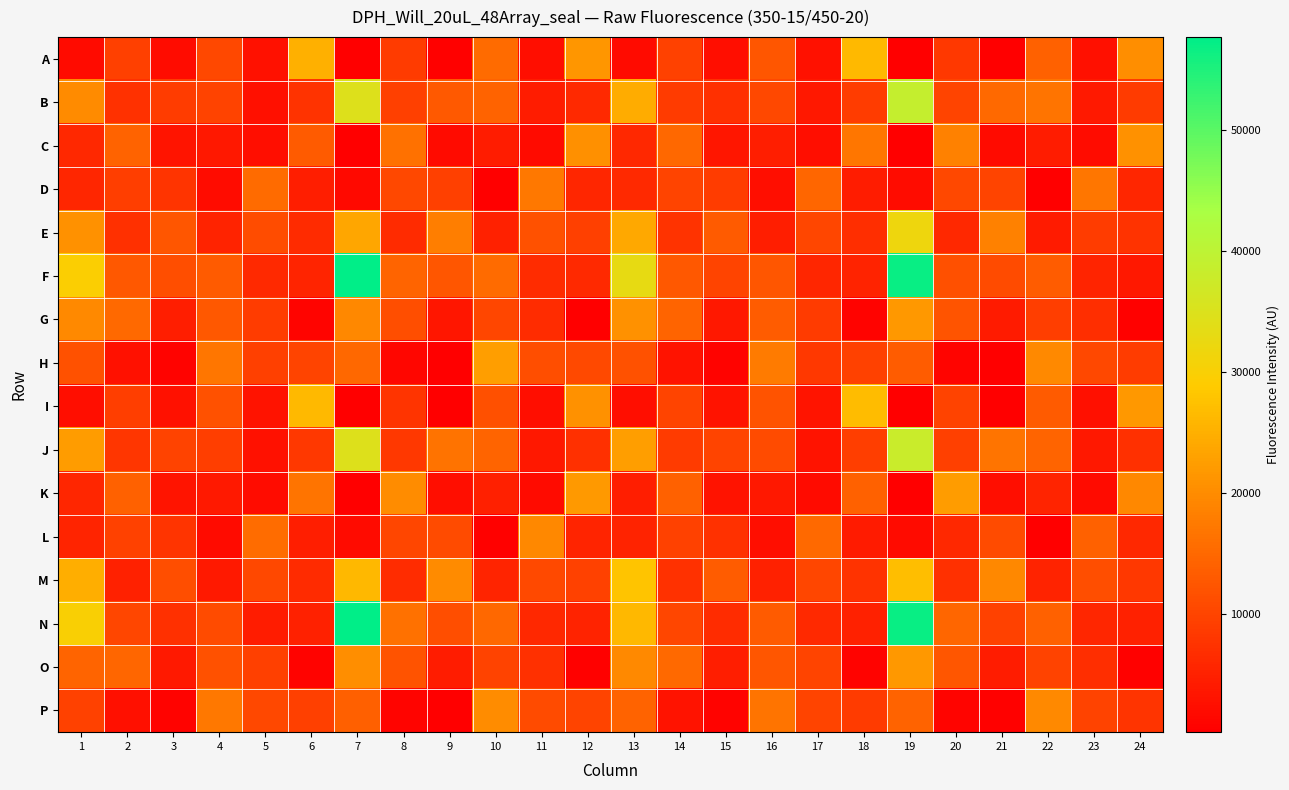

Rank the series at 14 from highest to lowest value.

O, C, G, K, F, N, D, I, A, L, B, J, E, M, H, P